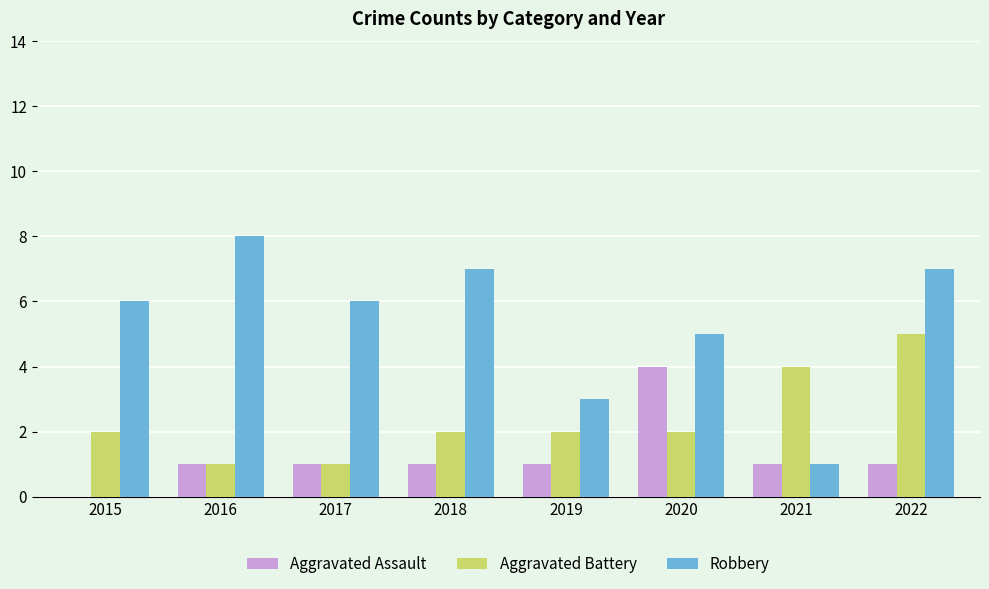

Which series has the largest total across all categories?

Robbery